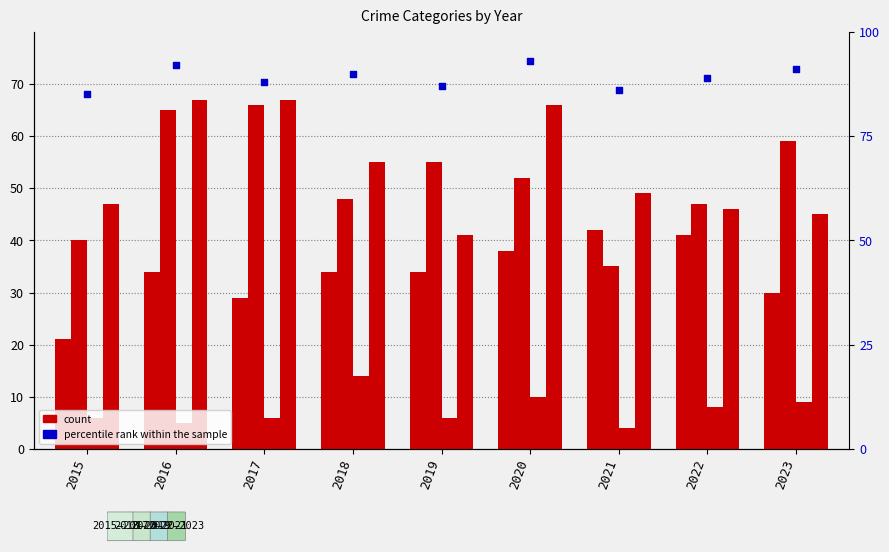

Which series has the largest total across all categories?

percentile rank within the sample